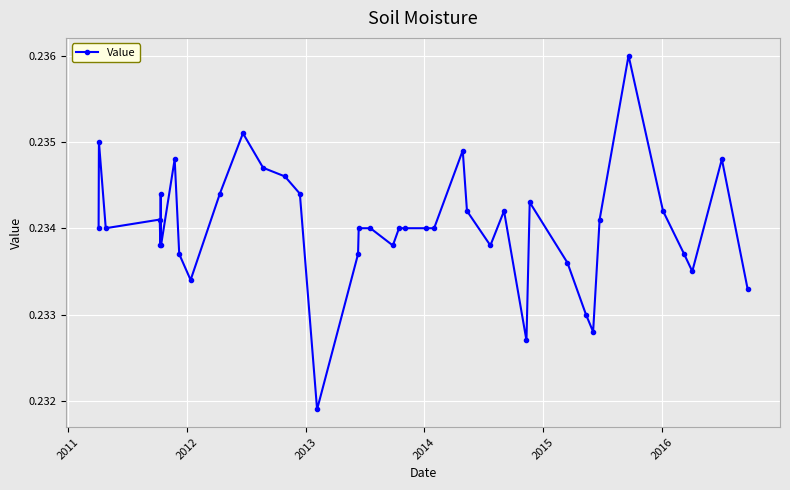

What is the sum of all values?

9.4